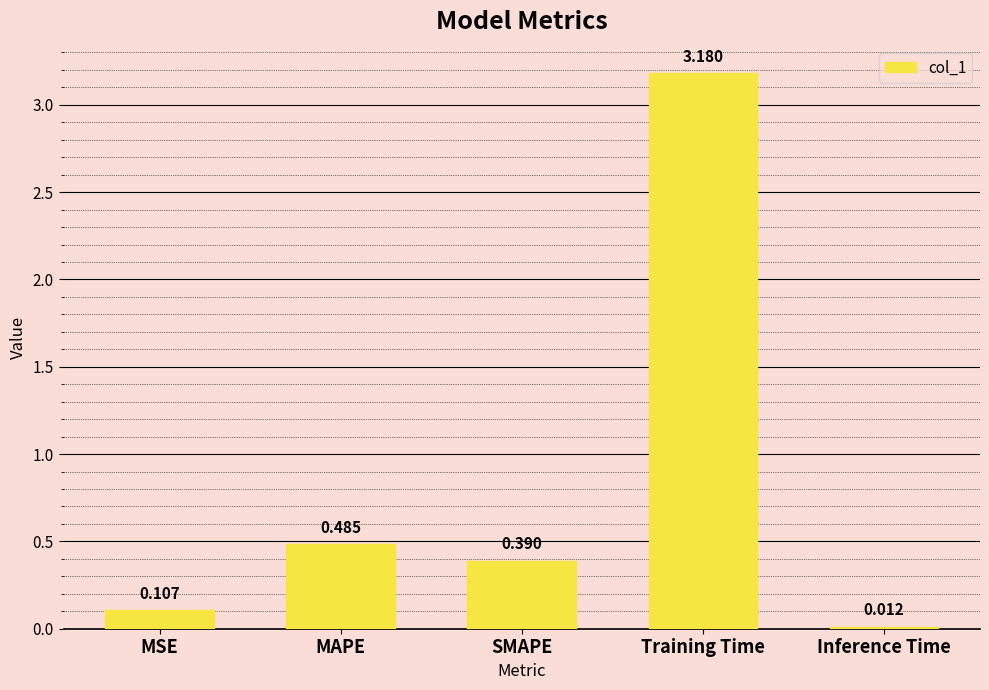

Rank the categories by value from lowest to highest.

Inference Time, MSE, SMAPE, MAPE, Training Time